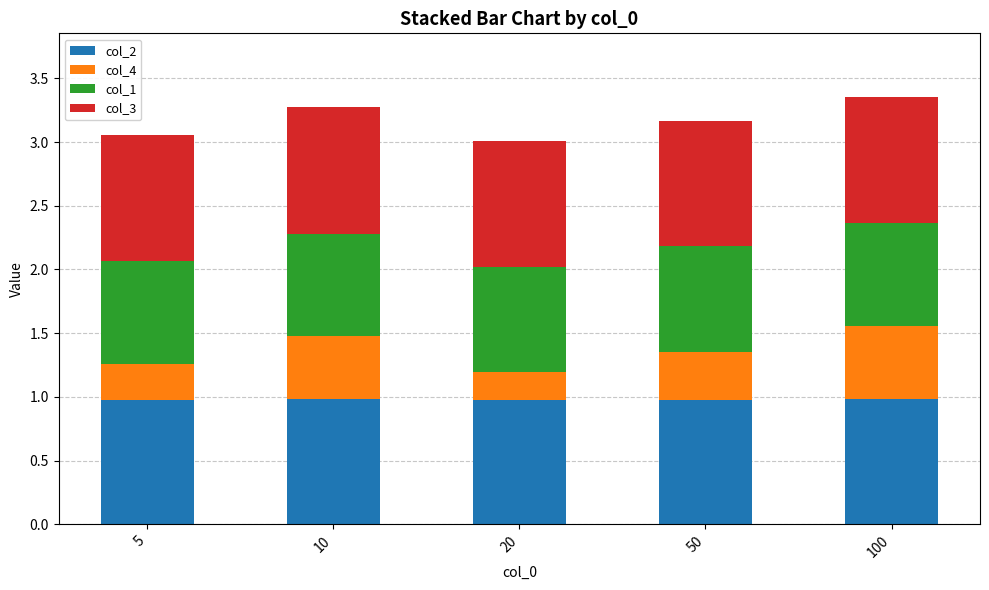

What is the value of the col_2 bar at the 4th from the left?

1.0